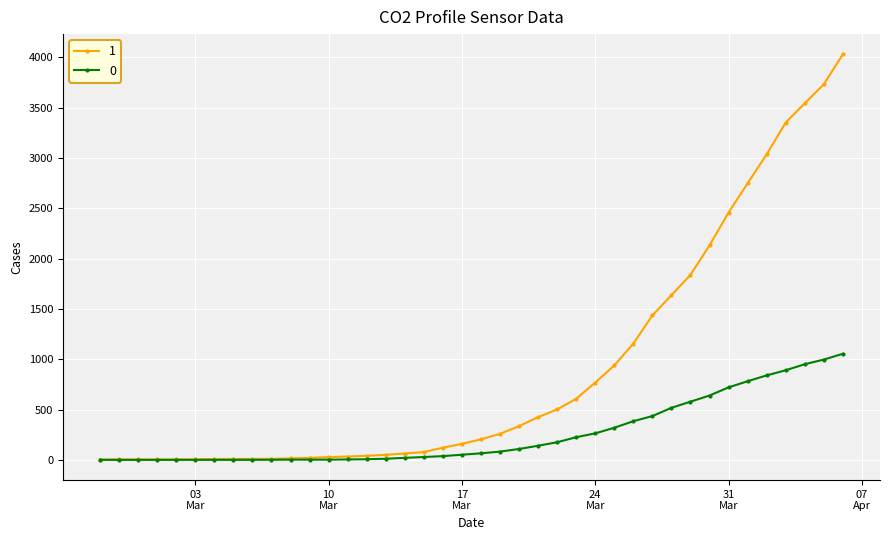

At how many categories does at least one series exceed 3465?

3